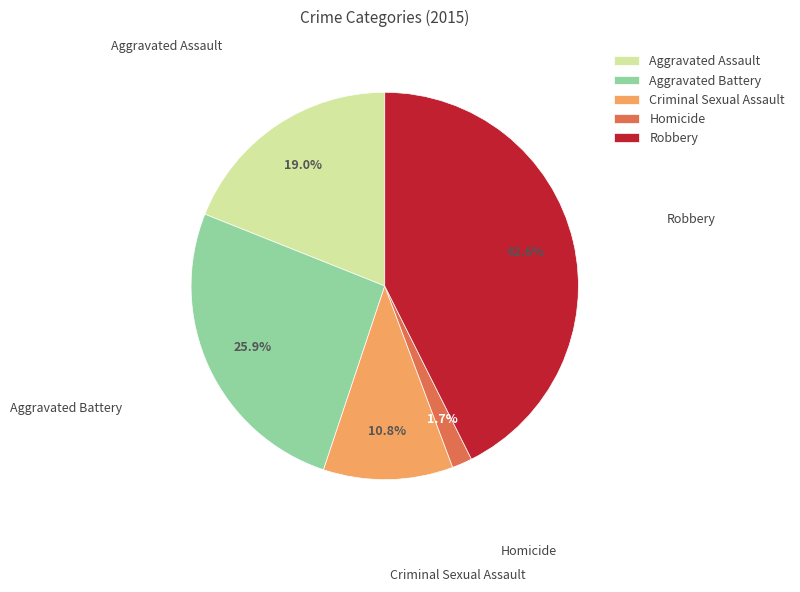

What percentage is the Robbery slice, to the nearest percent?

43%